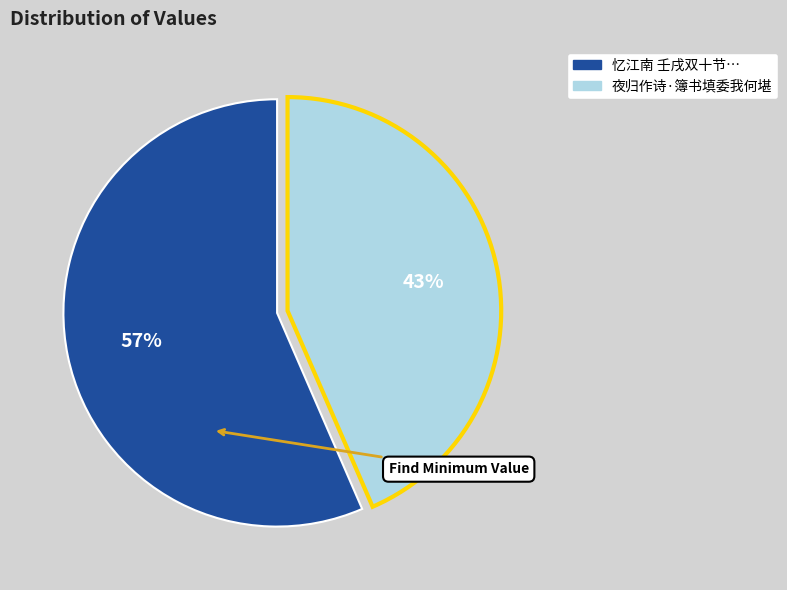

Does any single category account for the majority?

Yes